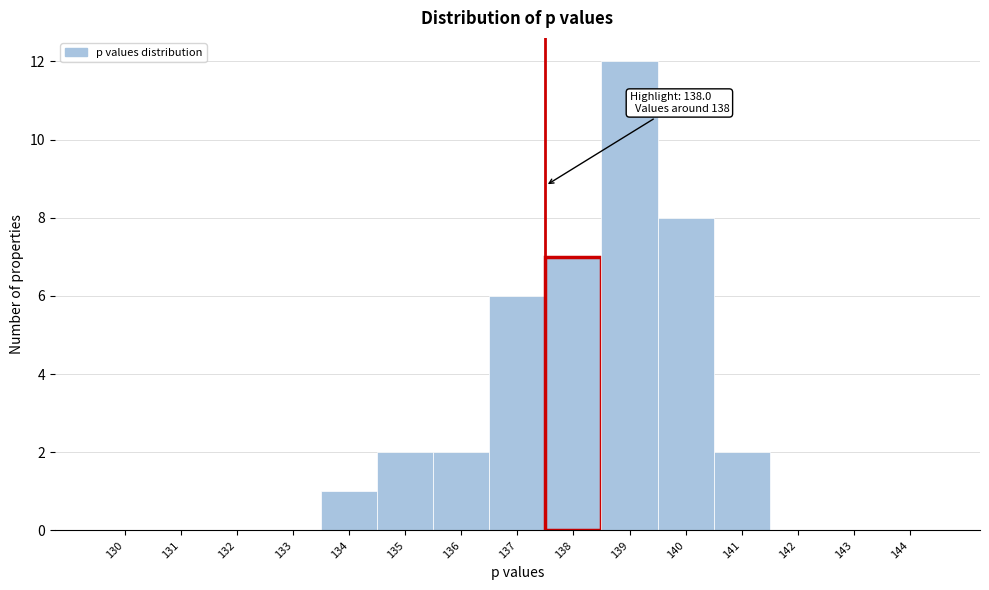

Reading right to left, what are all the values shown in this chart?

144=0	143=0	142=0	141=2	140=8	139=12	138=7	137=6	136=2	135=2	134=1	133=0	132=0	131=0	130=0